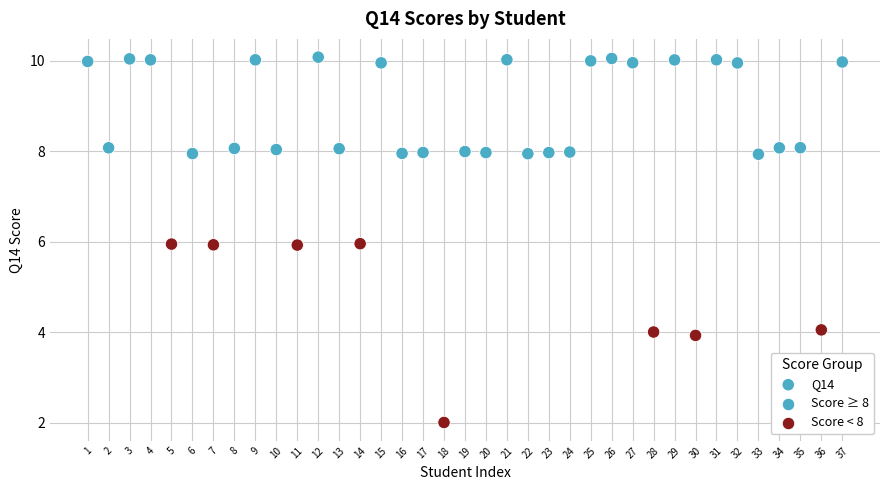

What is the range of Y values (max minus min)?

8.1